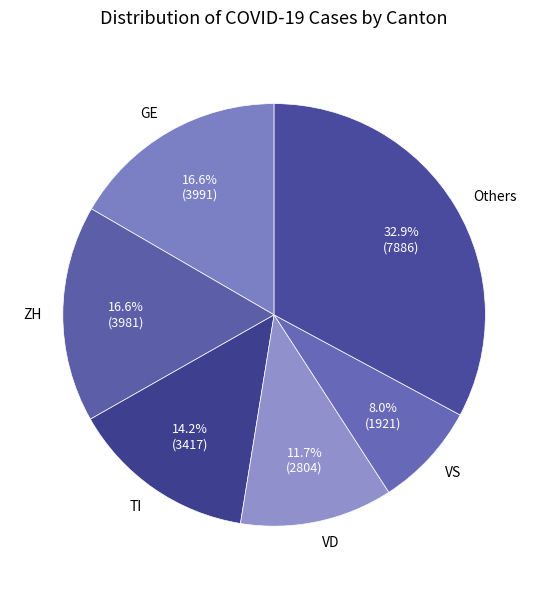

What is the ratio of the value at TI to the value at ZH?

0.9